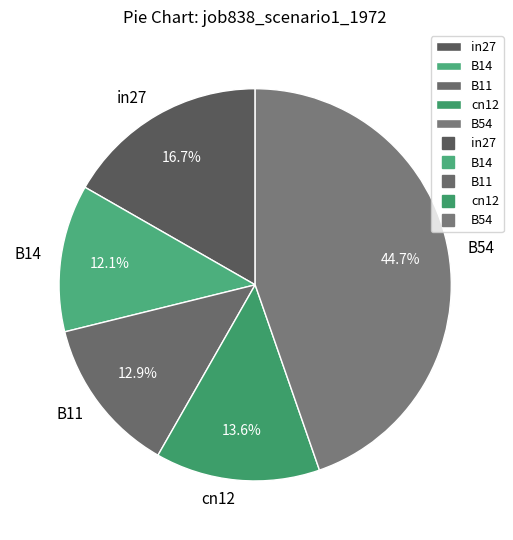

How many slices are in this pie chart?

5